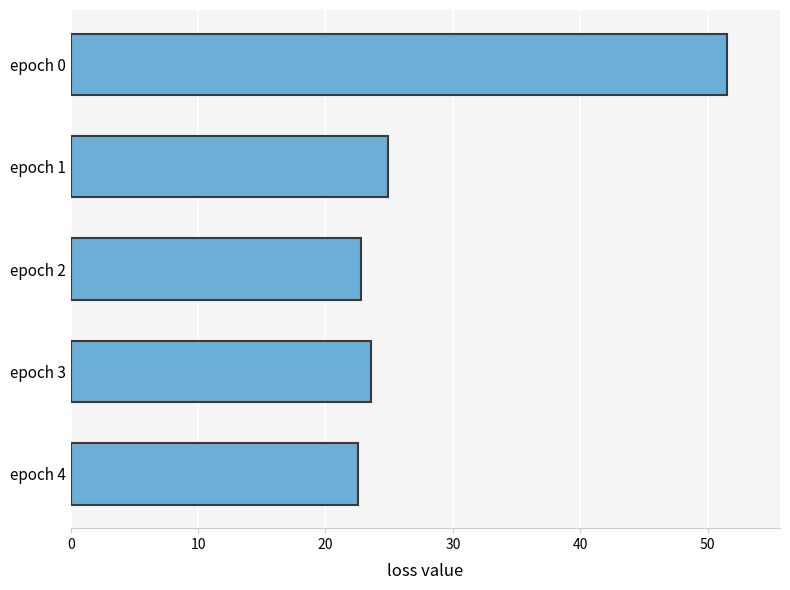

What is the average value?

29.1